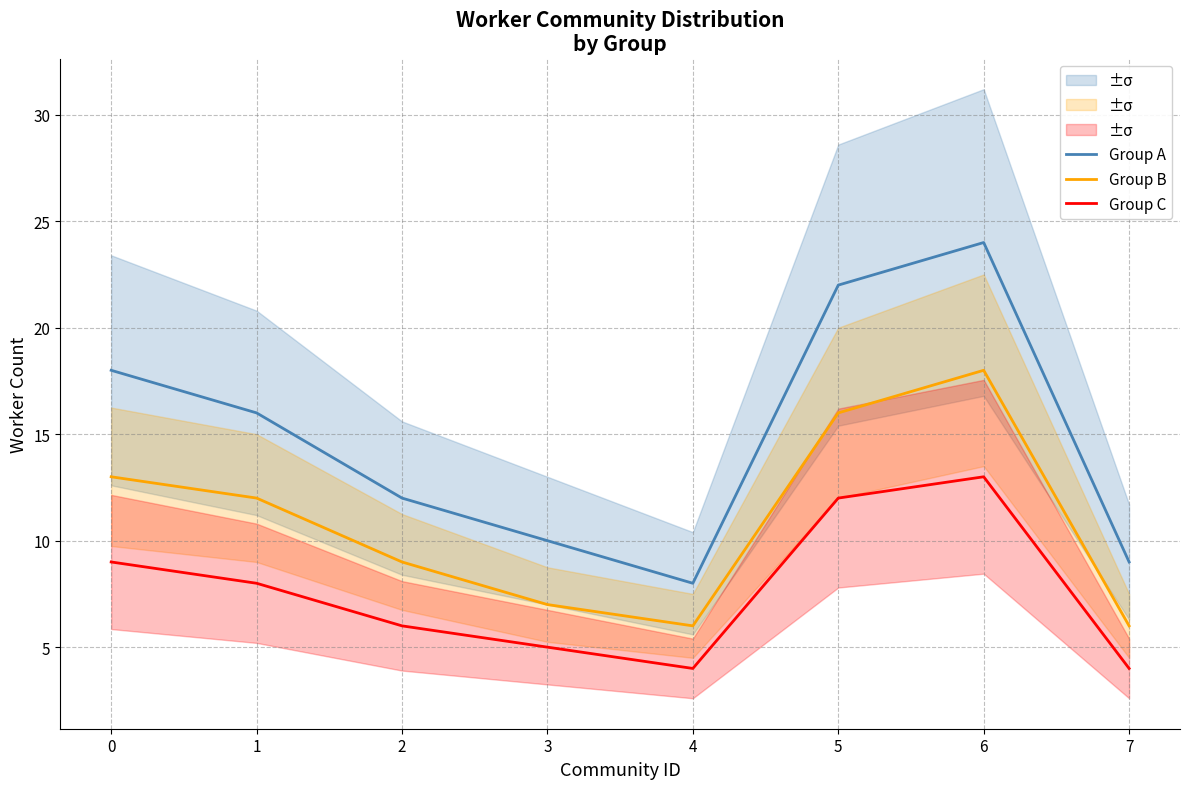

How many lines are shown in the chart?

3